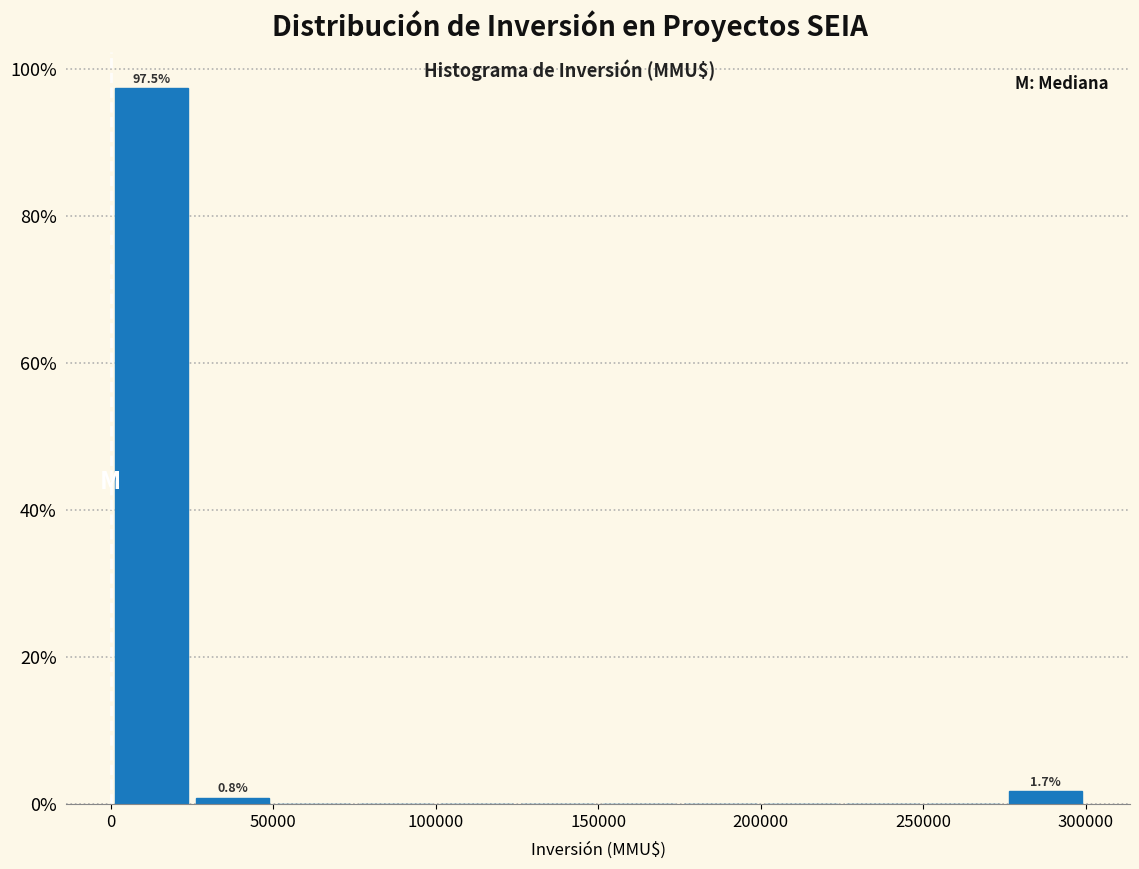

Which range on the x-axis has the tallest bar?

0 to 25000